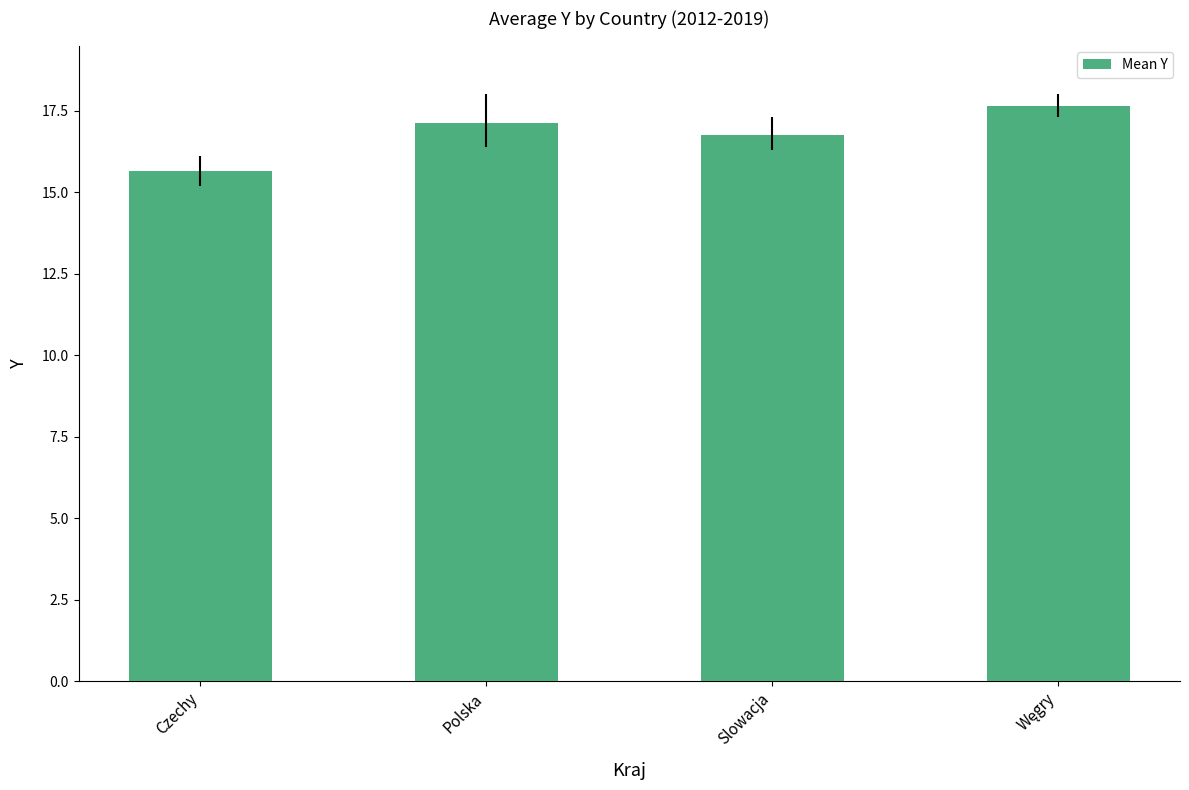

Reading left to right, what are all the values shown in this chart?

15.6	17.1	16.8	17.7